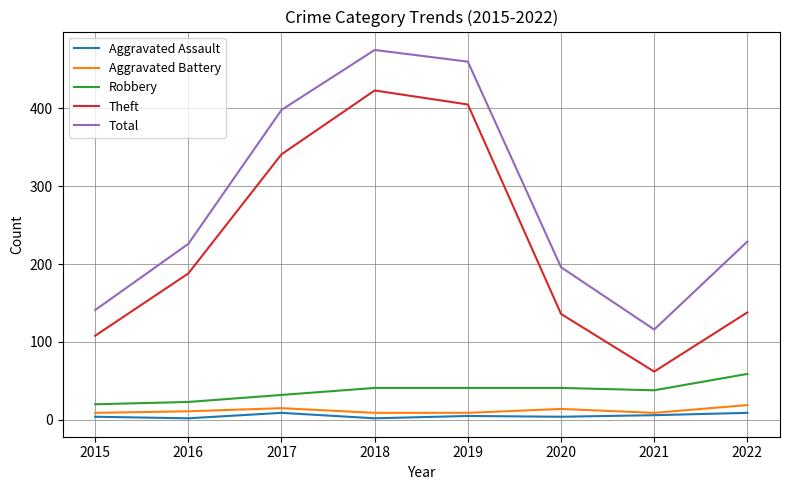

Which series has the widest spread of values?

Theft